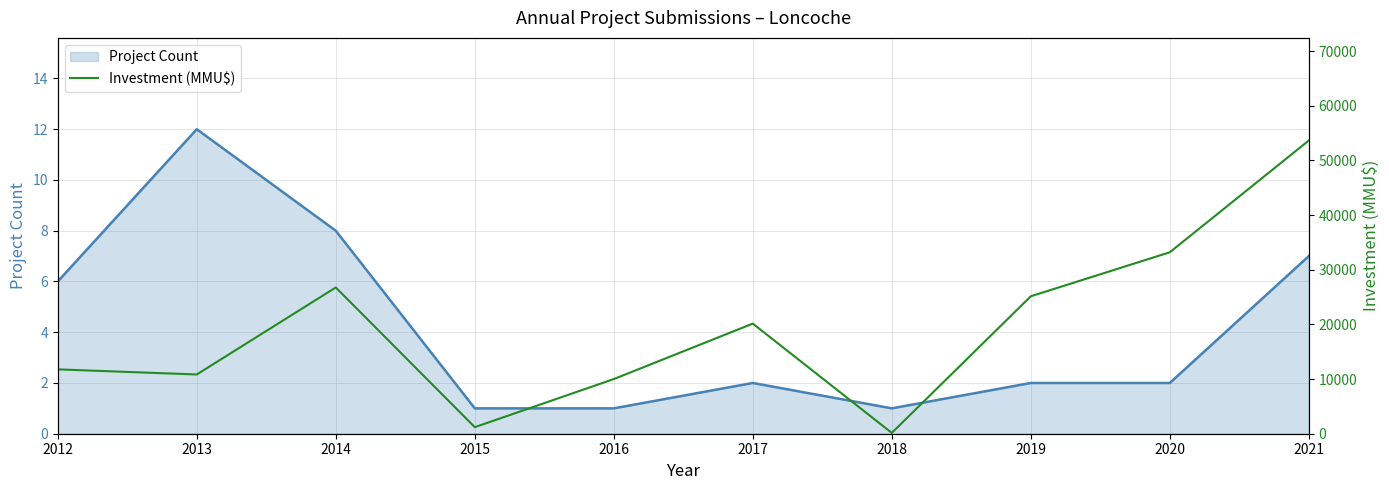

What are all the series names shown in the legend?

Project Count, Investment (MMU$)